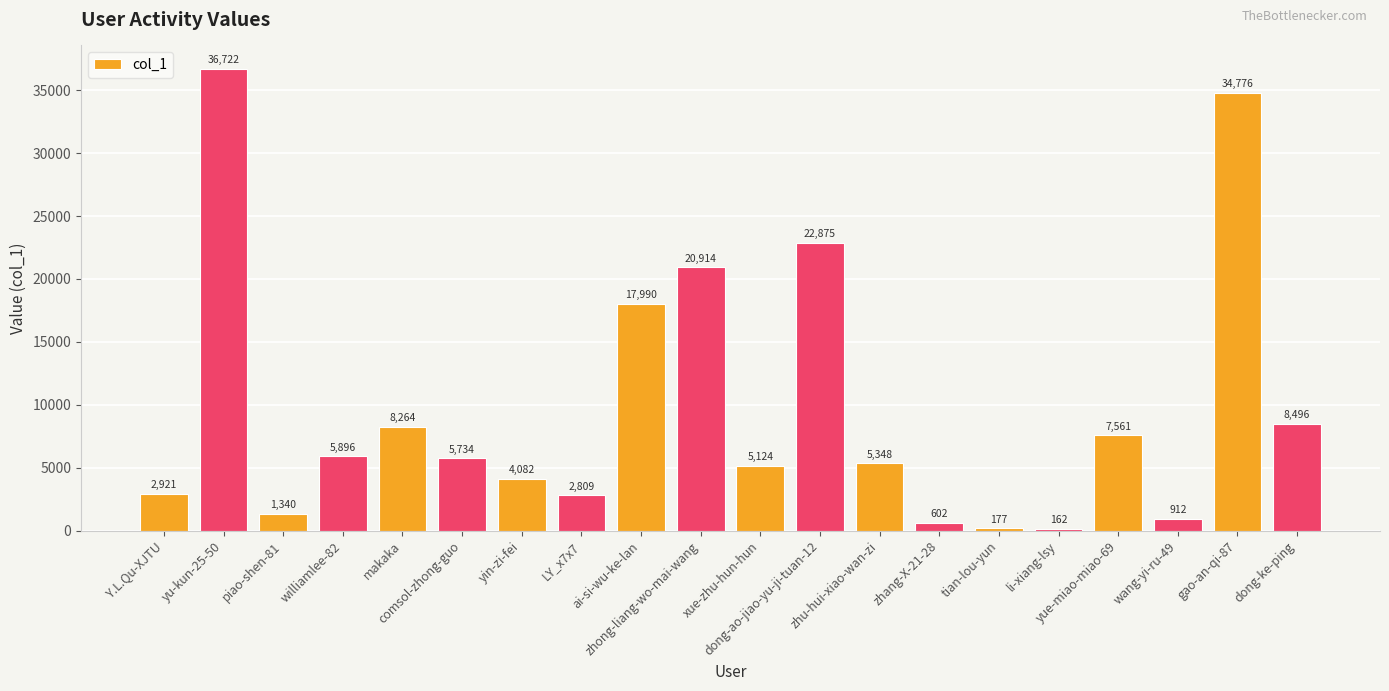

Which has a higher value, comsol-zhong-guo or makaka?

makaka